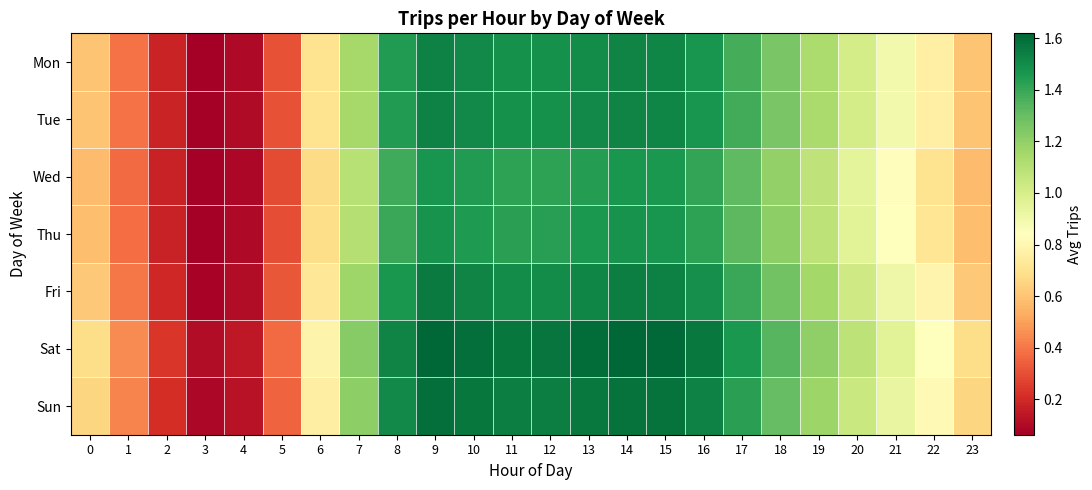

What is the difference between the highest and lowest values at 6?

0.1